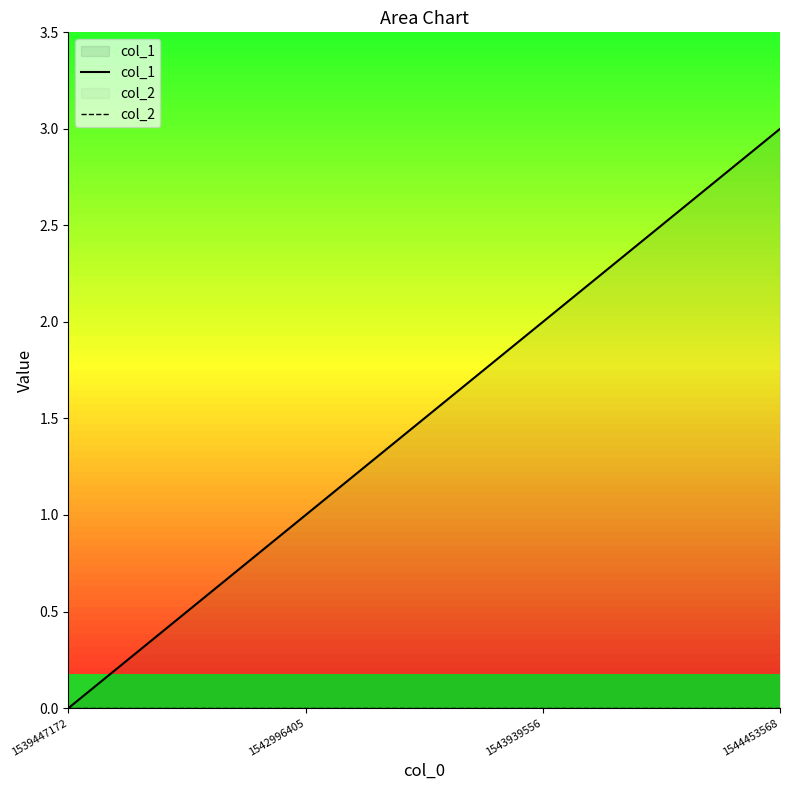

How many categories are shown in the chart?

4